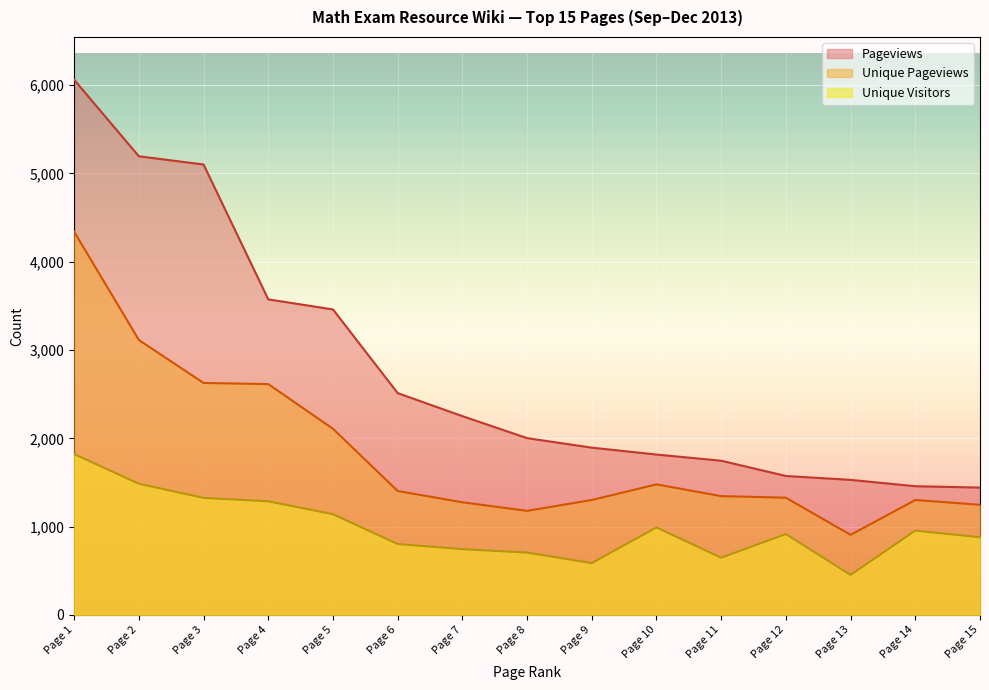

Reading right to left, list all the values displayed in this chart.

Pageviews: 1442	1457	1529	1573	1746	1816	1894	2002	2251	2512	3460	3574	5102	5195	6062
Unique Pageviews: 1247	1301	906	1327	1345	1478	1301	1178	1275	1403	2108	2614	2627	3114	4340
Unique Visitors: 879	954	452	915	647	990	586	705	744	802	1140	1286	1325	1485	1821